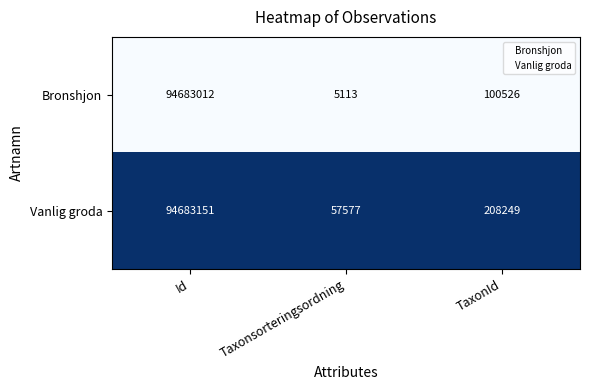

Is the value of Vanlig groda at Id greater than the value of Bronshjon at Id?

Yes